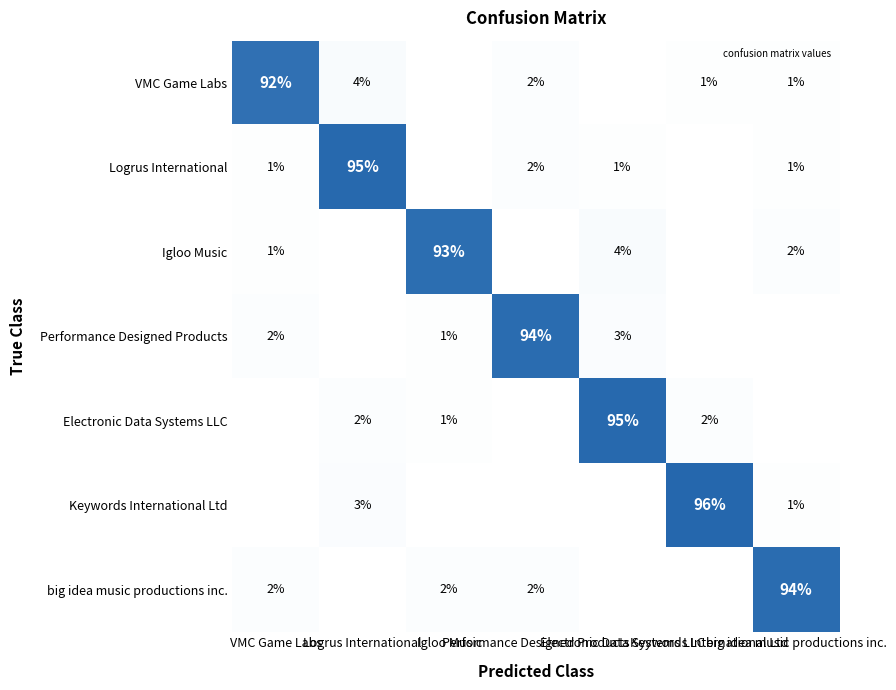

Rank the series by their maximum value, from highest to lowest.

Keywords International Ltd, Logrus International, Electronic Data Systems LLC, Performance Designed Products, big idea music productions inc., Igloo Music, VMC Game Labs